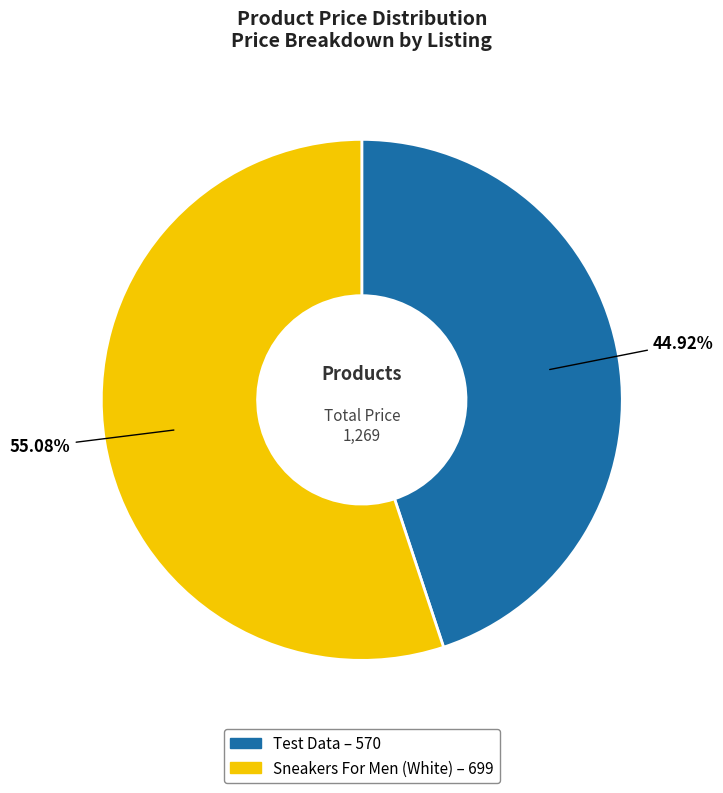

The Sneakers For Men (White) slice represents 55% of the pie. True or false?

True